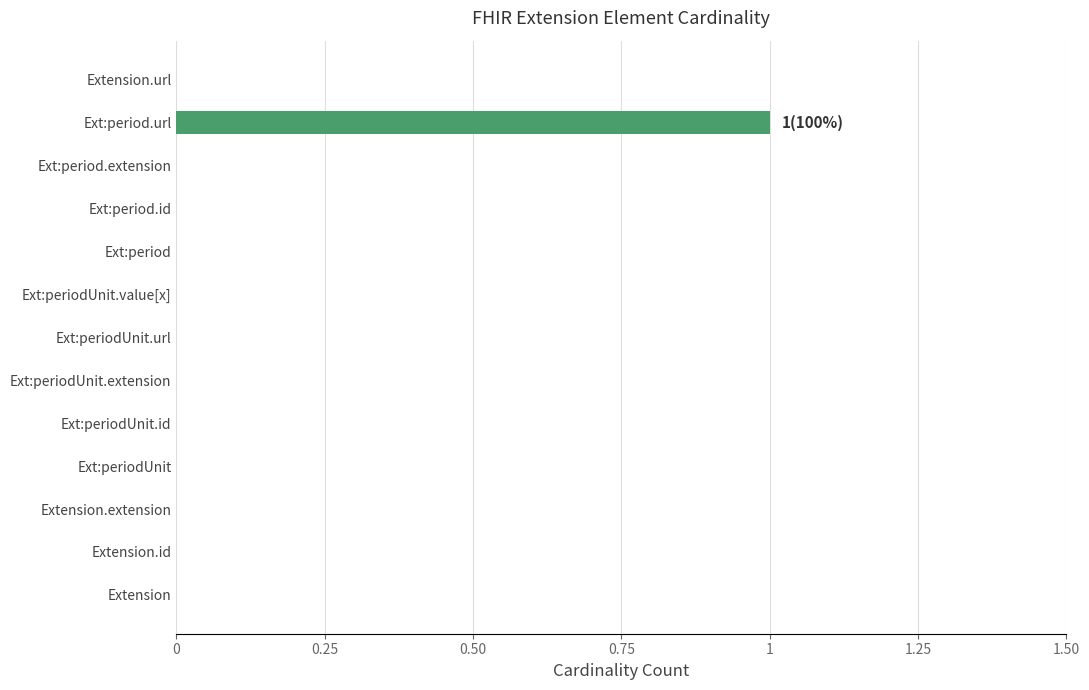

Between Extension.url and Ext:period.url, which is larger?

Ext:period.url